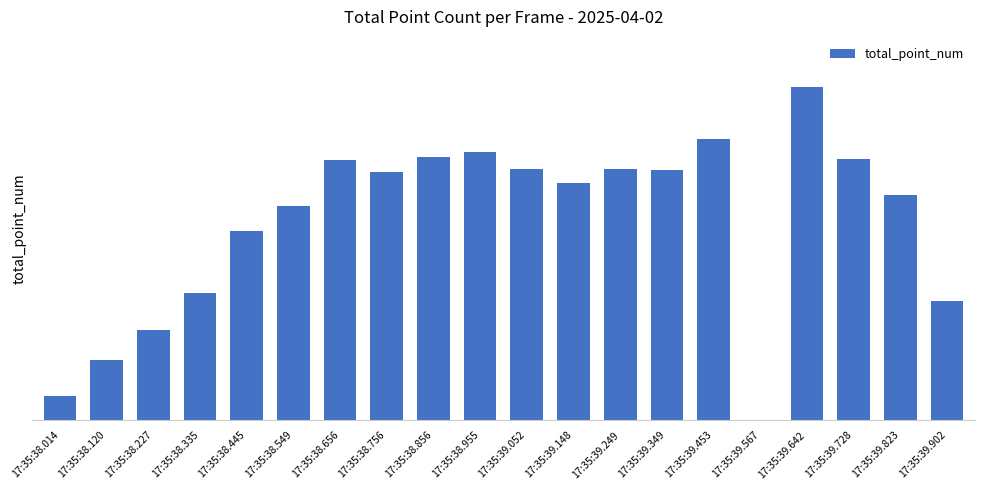

Reading left to right, extract all data points from this chart.

17:35:38.014=15	17:35:38.120=37	17:35:38.227=55	17:35:38.335=78	17:35:38.445=116	17:35:38.549=131	17:35:38.656=159	17:35:38.756=152	17:35:38.856=161	17:35:38.955=164	17:35:39.052=154	17:35:39.148=145	17:35:39.249=154	17:35:39.349=153	17:35:39.453=172	17:35:39.567=0	17:35:39.642=204	17:35:39.728=160	17:35:39.823=138	17:35:39.902=73